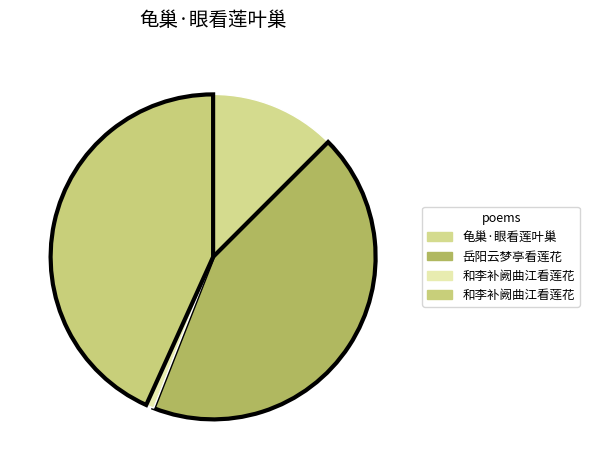

How many slices are in this pie chart?

4